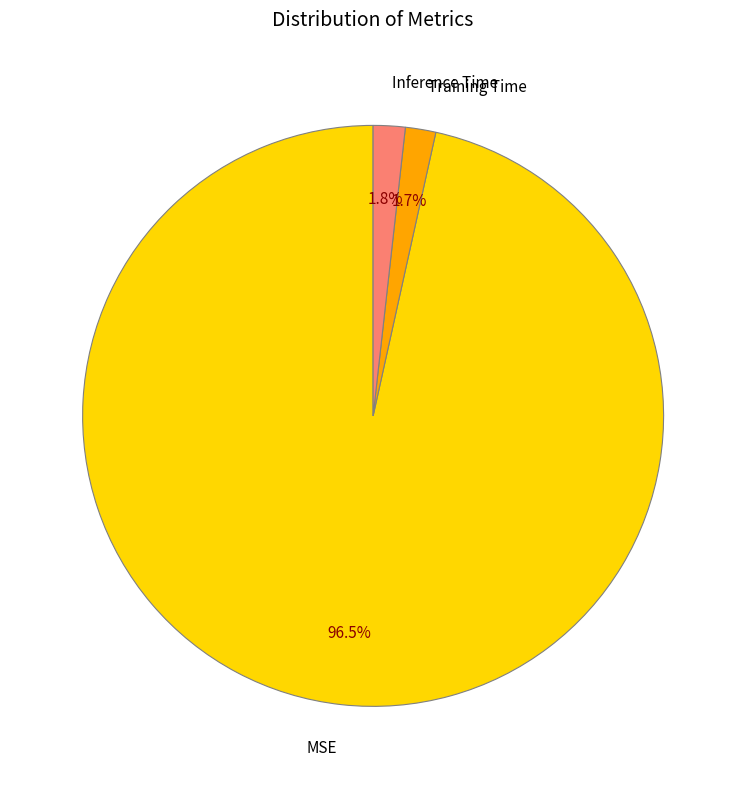

Which category has the biggest portion of the pie?

MSE